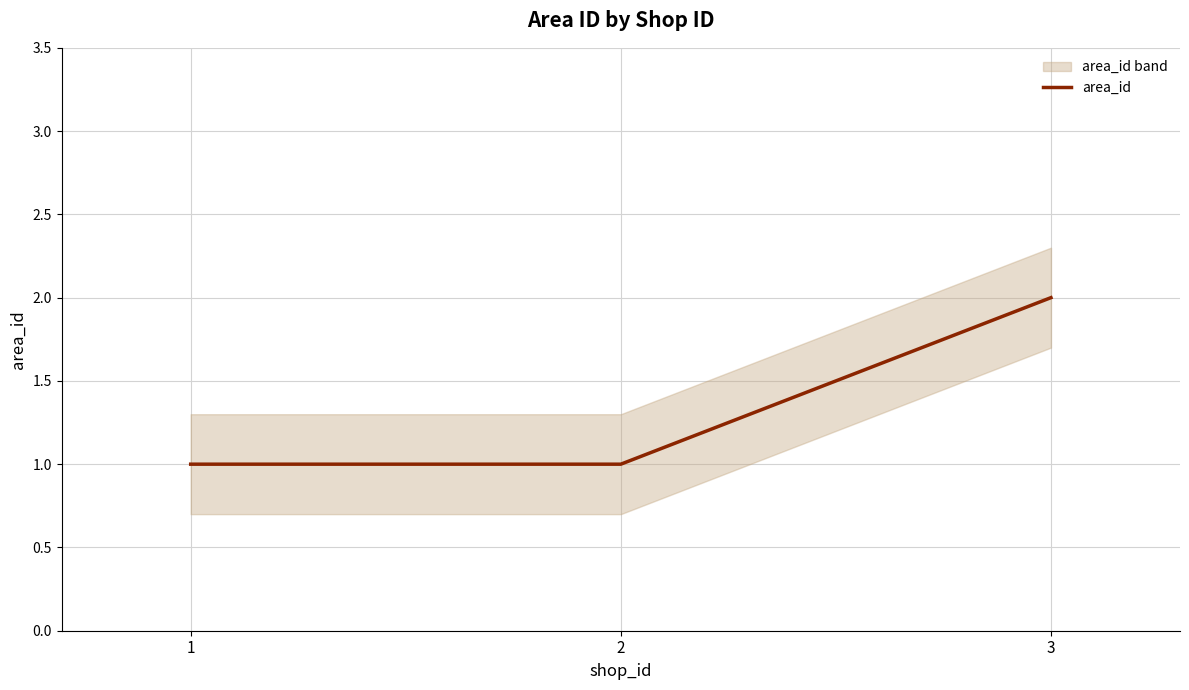

Which label corresponds to the smallest value in the chart?

1